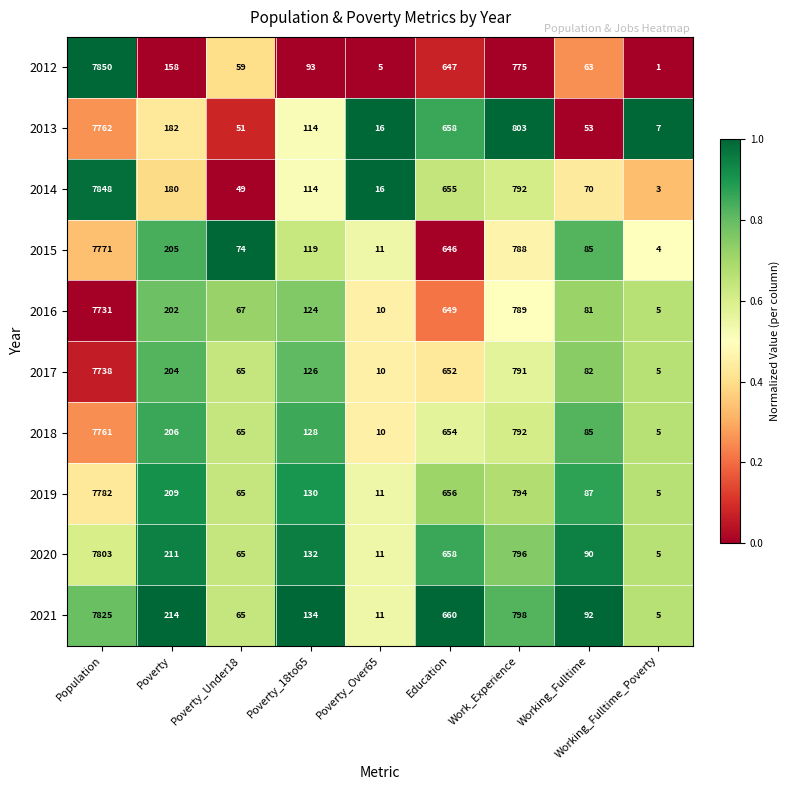

Which series has the widest spread of values?

2012